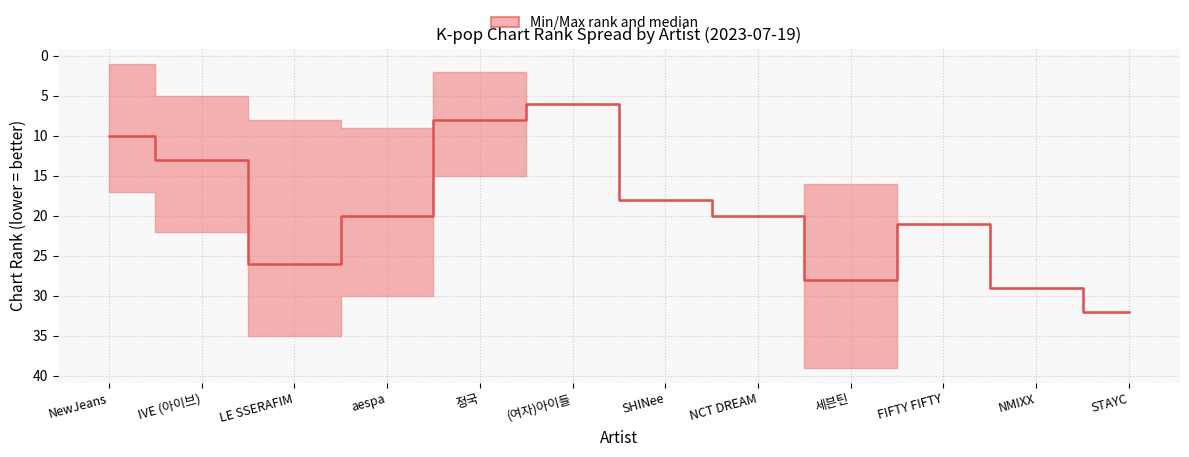

What is the greatest value displayed?

32